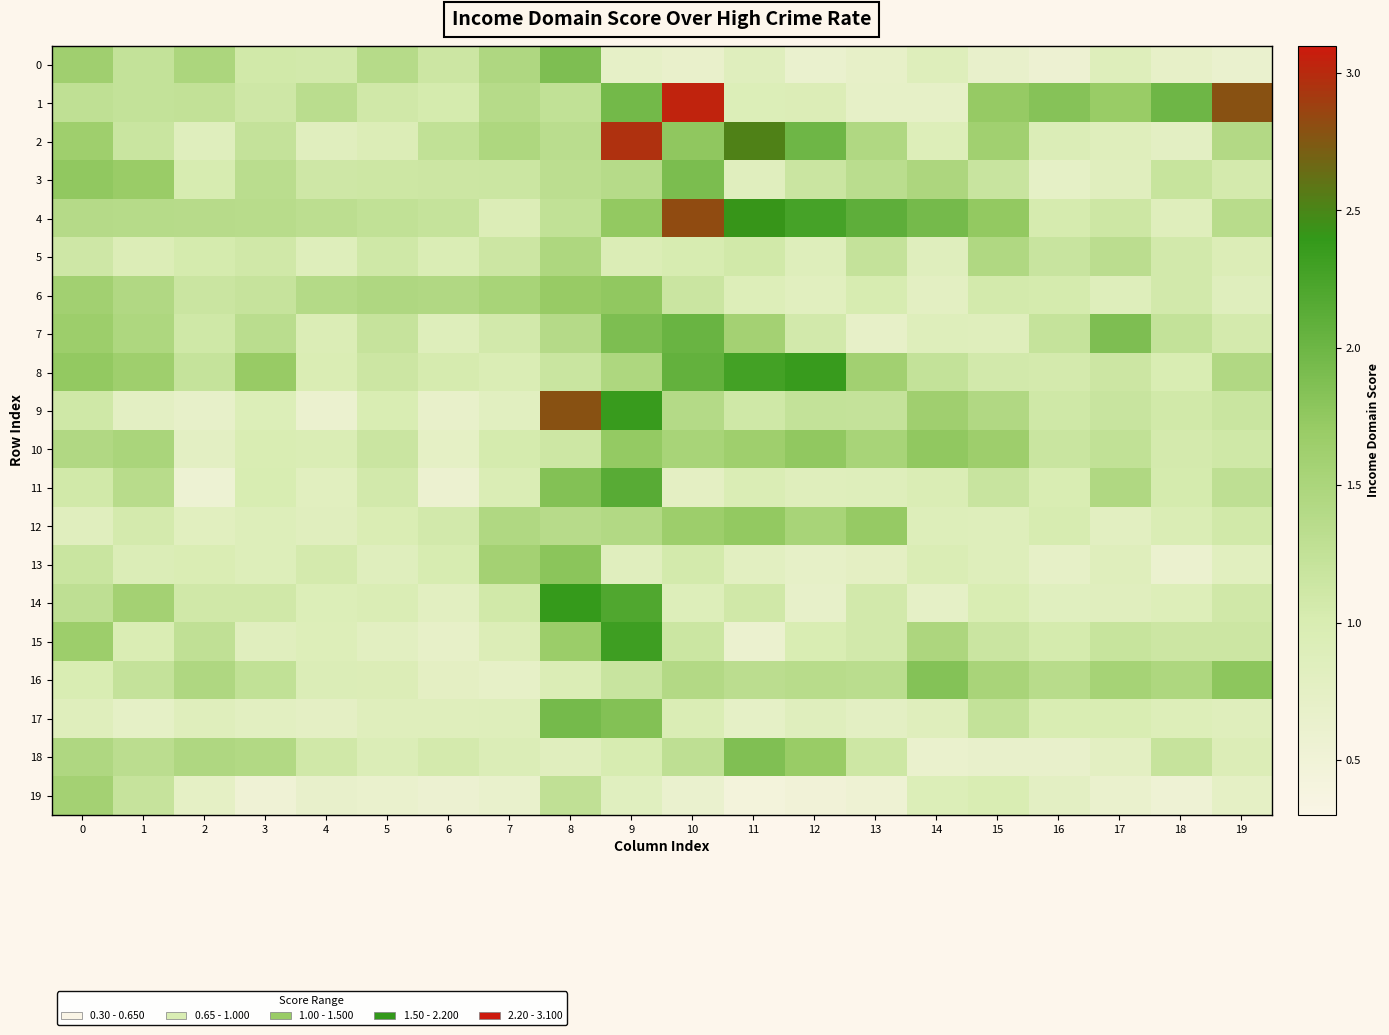

Reading left to right, extract all data points from this chart.

0: 0=1.6	1=1.2	2=1.5	3=1.1	4=1.1	5=1.4	6=1.1	7=1.4	8=1.9	9=0.7	10=0.7	11=0.9	12=0.6	13=0.7	14=0.9	15=0.7	16=0.6	17=0.9	18=0.7	19=0.6
1: 0=1.3	1=1.2	2=1.2	3=1.1	4=1.3	5=1.1	6=1.0	7=1.4	8=1.3	9=2.0	10=3.0	11=0.9	12=0.9	13=0.7	14=0.7	15=1.7	16=1.8	17=1.7	18=2.0	19=2.8
2: 0=1.6	1=1.2	2=0.9	3=1.2	4=0.8	5=0.9	6=1.3	7=1.5	8=1.3	9=3.0	10=1.8	11=2.5	12=2.0	13=1.4	14=0.9	15=1.6	16=0.9	17=0.9	18=0.8	19=1.4
3: 0=1.8	1=1.7	2=1.0	3=1.3	4=1.1	5=1.1	6=1.1	7=1.2	8=1.3	9=1.4	10=1.9	11=0.8	12=1.2	13=1.3	14=1.5	15=1.2	16=0.7	17=0.8	18=1.2	19=1.0
4: 0=1.4	1=1.4	2=1.4	3=1.4	4=1.3	5=1.3	6=1.2	7=0.9	8=1.3	9=1.7	10=2.8	11=2.4	12=2.3	13=2.1	14=1.9	15=1.7	16=1.0	17=1.1	18=0.9	19=1.4
5: 0=1.1	1=0.9	2=1.0	3=1.1	4=0.9	5=1.1	6=1.0	7=1.1	8=1.5	9=1.0	10=1.0	11=1.1	12=0.9	13=1.2	14=0.9	15=1.4	16=1.2	17=1.3	18=1.1	19=0.9
6: 0=1.6	1=1.4	2=1.2	3=1.2	4=1.4	5=1.4	6=1.4	7=1.5	8=1.7	9=1.7	10=1.2	11=0.9	12=0.8	13=1.0	14=0.8	15=1.1	16=1.0	17=0.9	18=1.1	19=0.8
7: 0=1.7	1=1.5	2=1.1	3=1.3	4=0.9	5=1.2	6=0.9	7=1.1	8=1.4	9=1.9	10=2.0	11=1.6	12=1.1	13=0.7	14=0.9	15=0.9	16=1.2	17=1.9	18=1.2	19=1.0
8: 0=1.7	1=1.6	2=1.2	3=1.7	4=1.0	5=1.1	6=1.0	7=1.0	8=1.2	9=1.5	10=2.1	11=2.3	12=2.4	13=1.6	14=1.2	15=1.1	16=1.0	17=1.1	18=1.0	19=1.4
9: 0=1.1	1=0.8	2=0.7	3=0.9	4=0.6	5=1.0	6=0.7	7=0.8	8=2.8	9=2.4	10=1.4	11=1.1	12=1.2	13=1.2	14=1.6	15=1.4	16=1.1	17=1.2	18=1.1	19=1.2
10: 0=1.4	1=1.5	2=0.8	3=1.0	4=1.0	5=1.2	6=0.7	7=1.0	8=1.1	9=1.7	10=1.5	11=1.6	12=1.7	13=1.5	14=1.8	15=1.6	16=1.2	17=1.3	18=1.1	19=1.1
11: 0=1.1	1=1.4	2=0.6	3=1.0	4=0.8	5=1.1	6=0.6	7=1.0	8=1.8	9=2.1	10=0.8	11=1.0	12=0.9	13=0.9	14=1.0	15=1.2	16=1.0	17=1.4	18=1.0	19=1.3
12: 0=0.8	1=1.0	2=0.8	3=0.9	4=0.8	5=1.0	6=1.1	7=1.4	8=1.4	9=1.4	10=1.7	11=1.7	12=1.5	13=1.7	14=0.9	15=0.9	16=1.0	17=0.8	18=1.0	19=1.1
13: 0=1.2	1=0.9	2=1.0	3=0.9	4=1.1	5=0.9	6=1.0	7=1.6	8=1.8	9=0.8	10=1.1	11=0.8	12=0.7	13=0.8	14=1.0	15=0.9	16=0.7	17=0.9	18=0.6	19=0.8
14: 0=1.3	1=1.6	2=1.1	3=1.1	4=0.9	5=1.0	6=0.8	7=1.1	8=2.4	9=2.2	10=0.9	11=1.1	12=0.7	13=1.1	14=0.7	15=1.0	16=0.8	17=0.8	18=0.9	19=1.1
15: 0=1.7	1=1.0	2=1.3	3=0.8	4=0.9	5=0.8	6=0.7	7=0.9	8=1.7	9=2.3	10=1.2	11=0.6	12=1.0	13=1.1	14=1.5	15=1.2	16=1.0	17=1.2	18=1.1	19=1.1
16: 0=1.0	1=1.2	2=1.5	3=1.3	4=0.9	5=0.9	6=0.8	7=0.7	8=0.9	9=1.2	10=1.4	11=1.3	12=1.4	13=1.3	14=1.8	15=1.5	16=1.4	17=1.6	18=1.5	19=1.8
17: 0=0.9	1=0.7	2=0.9	3=0.8	4=0.8	5=0.9	6=0.9	7=0.9	8=1.9	9=1.8	10=1.0	11=0.7	12=0.8	13=0.8	14=0.9	15=1.2	16=1.0	17=1.0	18=0.9	19=0.9
18: 0=1.5	1=1.3	2=1.5	3=1.4	4=1.1	5=0.9	6=1.0	7=0.9	8=0.8	9=1.0	10=1.3	11=1.9	12=1.7	13=1.1	14=0.6	15=0.7	16=0.7	17=0.8	18=1.2	19=0.9
19: 0=1.6	1=1.2	2=0.7	3=0.5	4=0.7	5=0.6	6=0.6	7=0.6	8=1.3	9=0.8	10=0.6	11=0.4	12=0.5	13=0.6	14=0.9	15=1.0	16=0.8	17=0.6	18=0.5	19=0.7